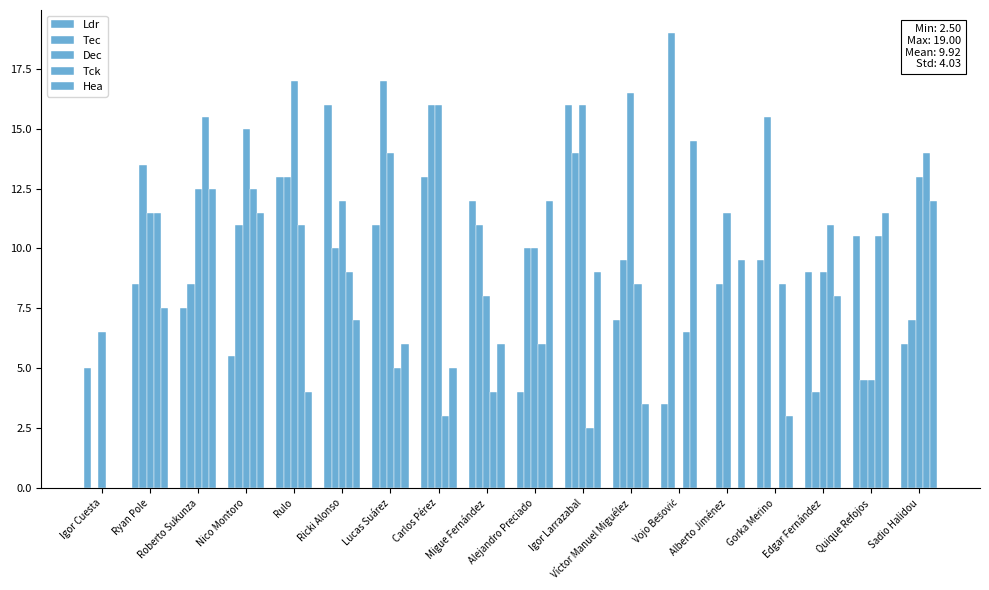

How many series are shown in this chart?

5